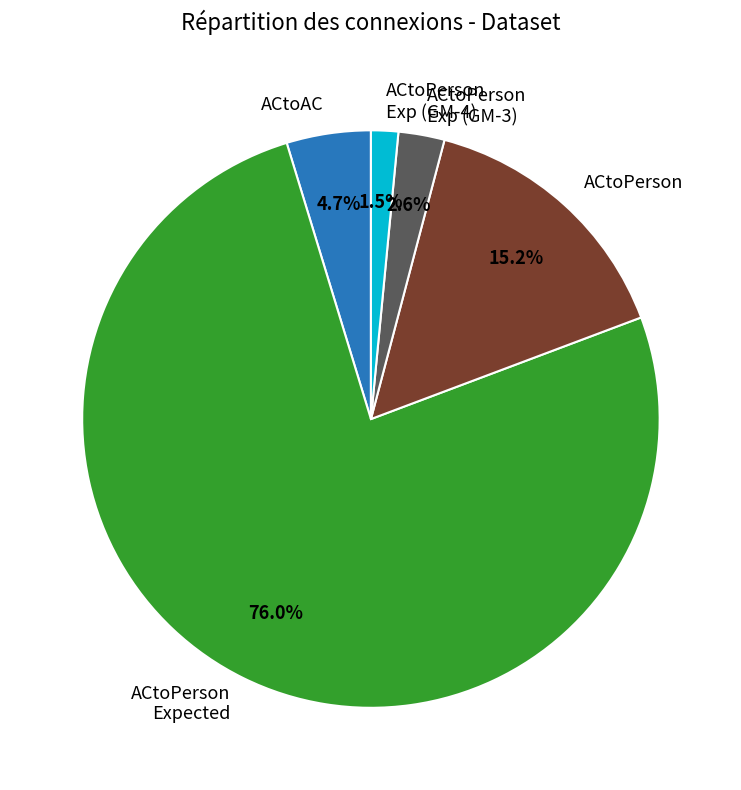

Rank the categories by value from highest to lowest.

ACtoPerson Expected, ACtoPerson, ACtoAC, ACtoPerson Exp (GM-3), ACtoPerson Exp (GM-4)